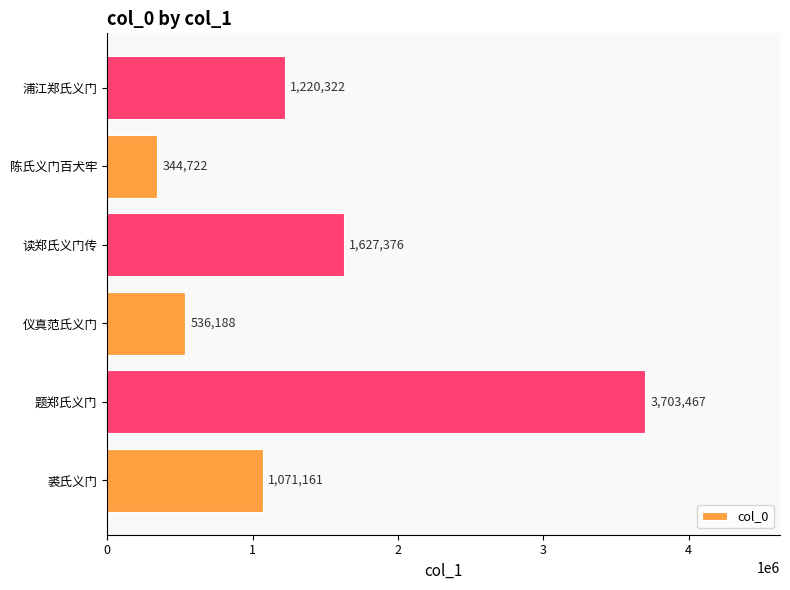

Which has a higher value, 读郑氏义门传 or 陈氏义门百犬牢?

读郑氏义门传